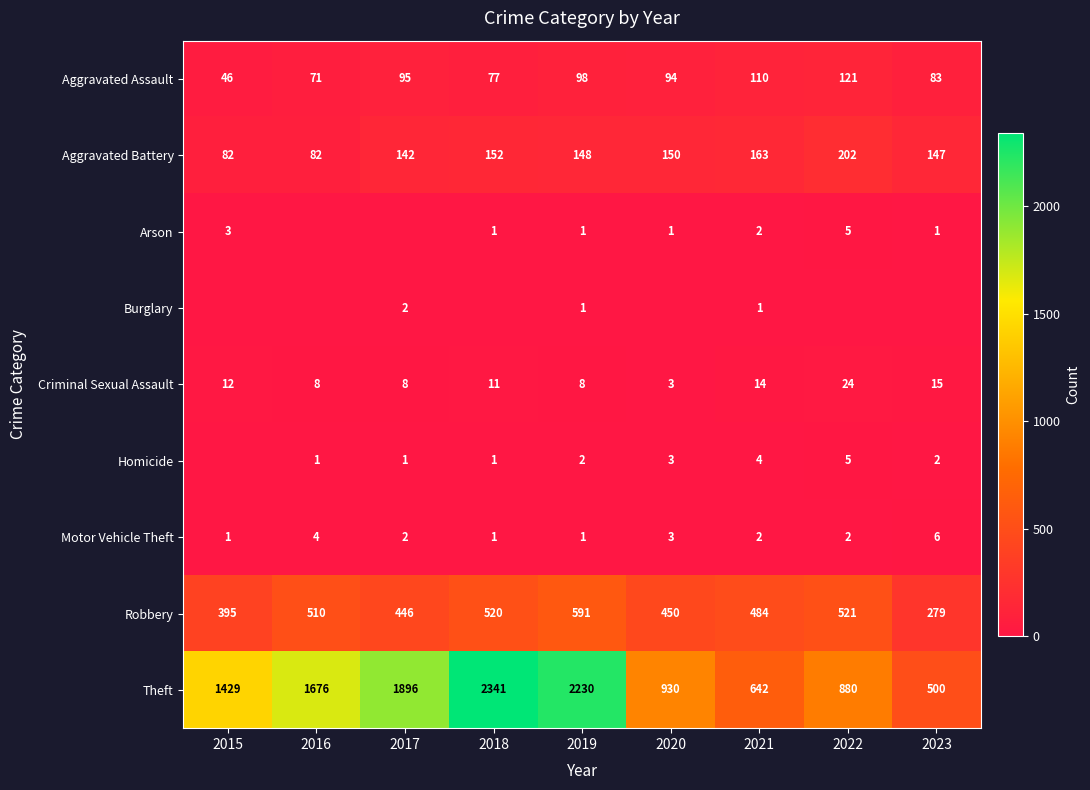

Is the value of Motor Vehicle Theft at 2021 greater than the value of Homicide at 2020?

No